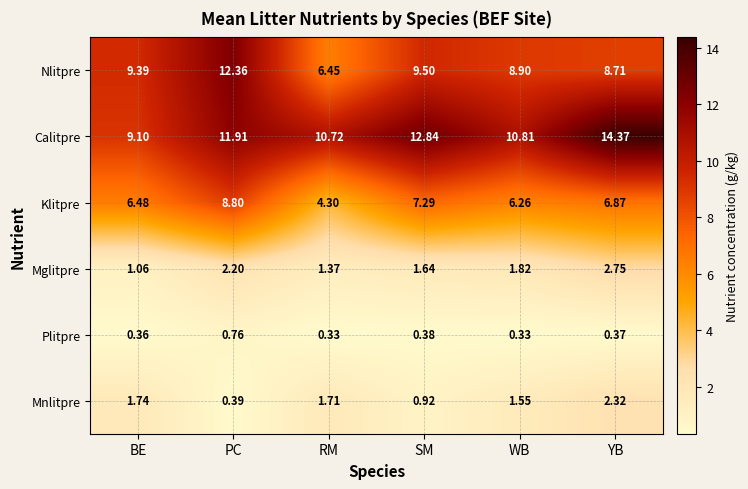

What is the difference between the highest and lowest values at RM?

10.4